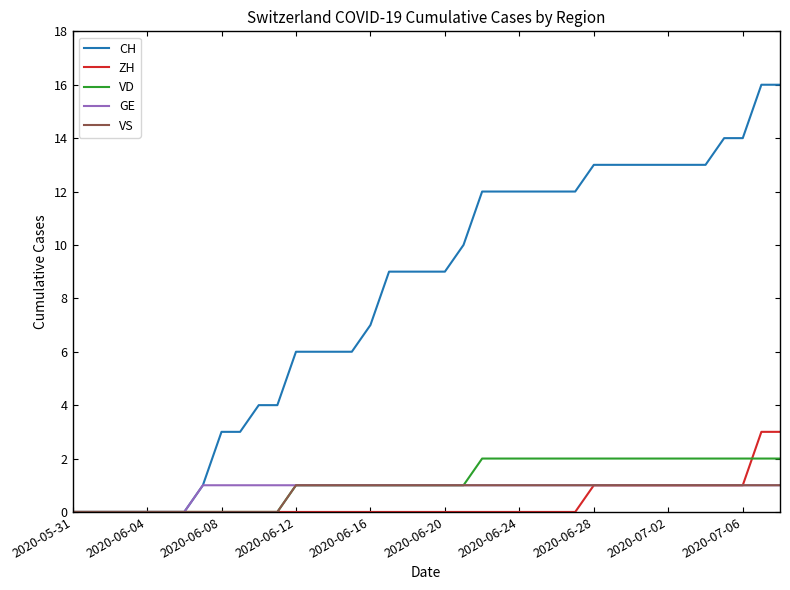

Which series has the largest range (max minus min)?

CH